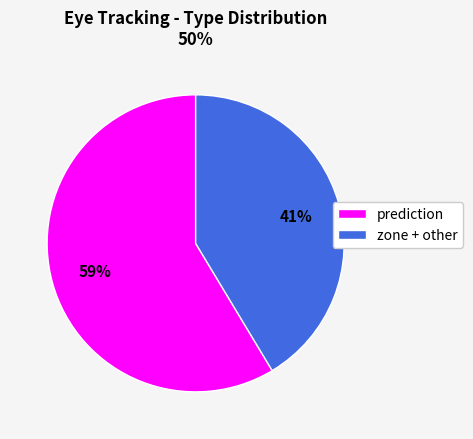

Is there any slice that represents more than half of the pie?

Yes